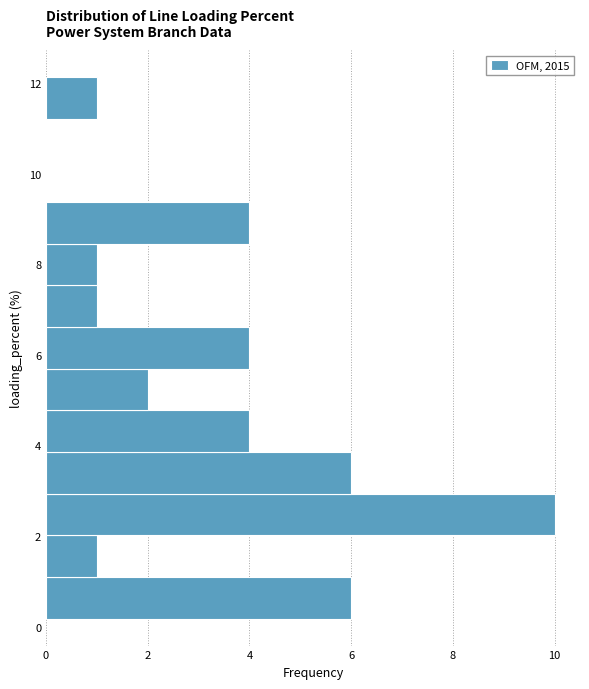

Reading bottom to top, list every bar in this chart as the range it spans on the y-axis followed by its length. Neither the bar edges nor the lengths are printed on the chart, so give them approximately, as read against the axes.

0.2 to 1.0: 6
1.0 to 2.0: 1
2.0 to 3.0: 10
3.0 to 3.8: 6
3.8 to 4.8: 4
4.8 to 5.6: 2
5.6 to 6.6: 4
6.6 to 7.6: 1
7.6 to 8.4: 1
8.4 to 9.4: 4
9.4 to 10.2: 0
10.2 to 11.2: 0
11.2 to 12.2: 1